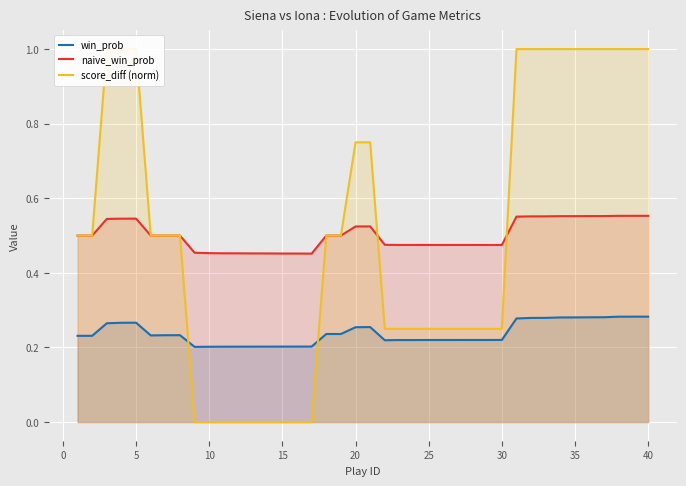

True or false: win_prob and naive_win_prob cross at least once.

False